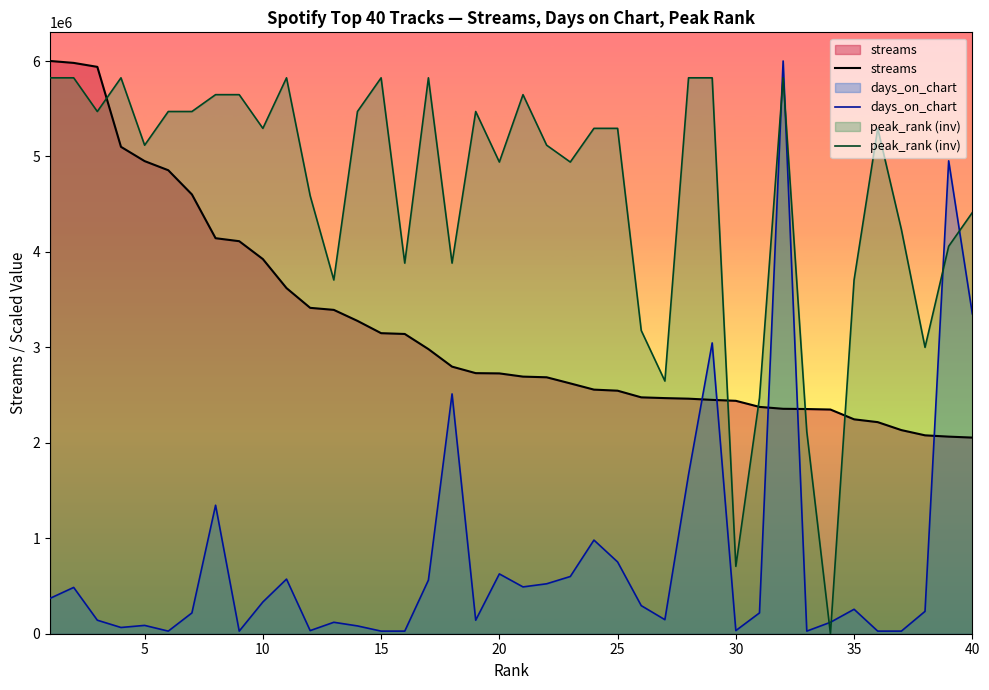

How many values in the peak_rank (inv) series exceed 5294505?

21